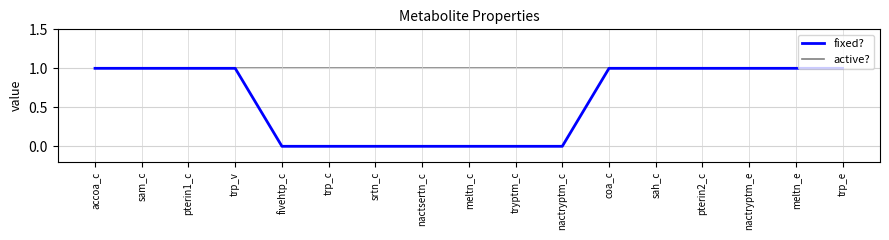

Which series has the largest total across all categories?

active?